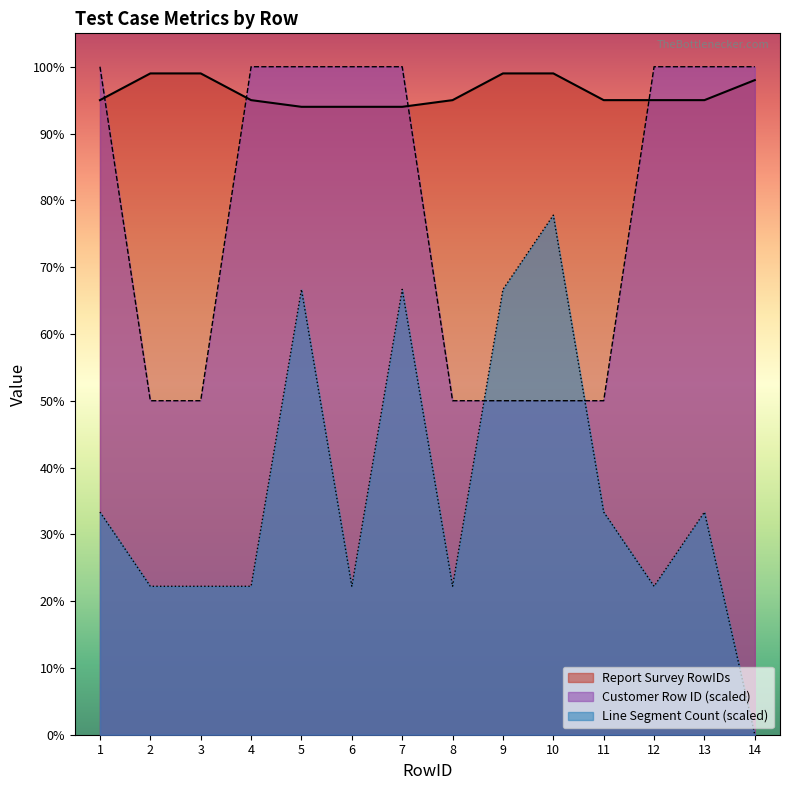

What is the value of the Report Survey RowIDs point at the 13th from the left?

95.0